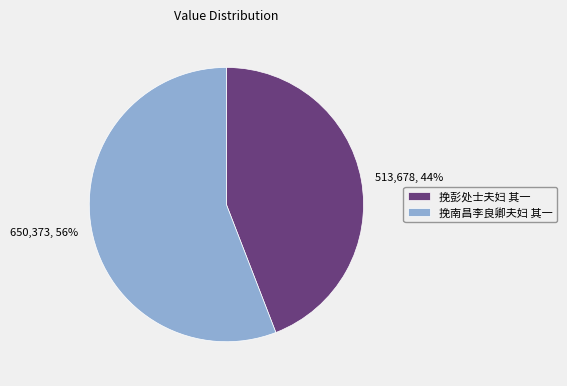

What is the largest slice in the pie chart?

挽南昌李良卿夫妇 其一